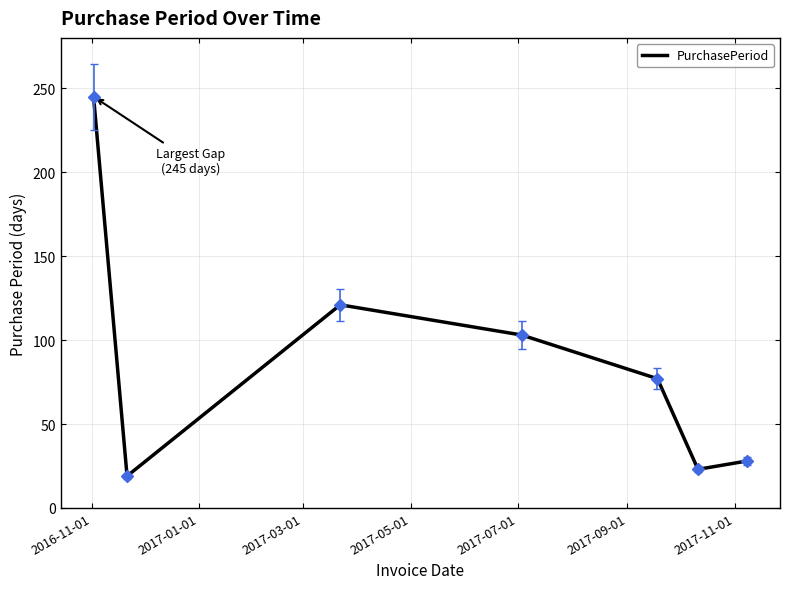

How many interior local peaks (higher than both neighbors) does the data have?

1